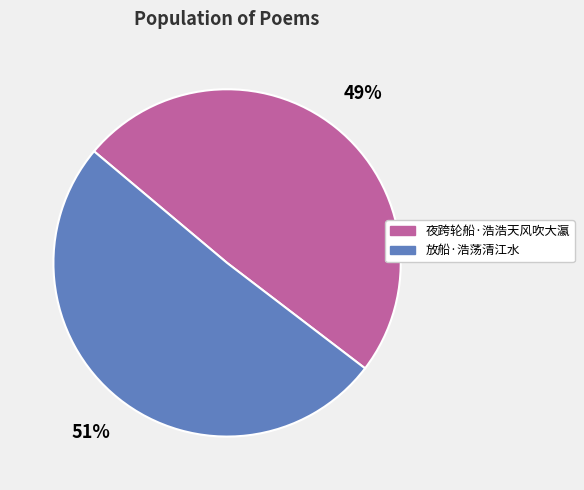

Is it true that 夜跨轮船·浩浩天风吹大瀛 is 60% of the pie?

False